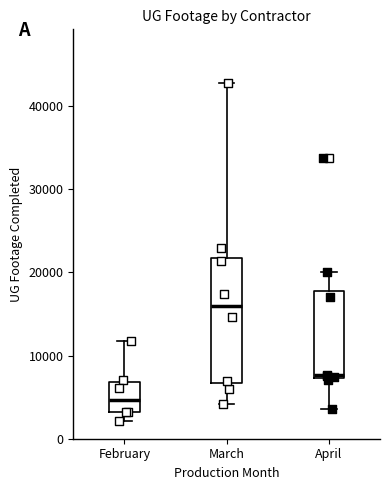

Reading left to right, read every box against the y-axis: the position of its median line, the range the box covers, and the ends of its whiskers. The values are not printed on the chart, so give them approximately, as read against the axis.

February: median 5000, box 3000 to 7000, whiskers 2000 to 12000
March: median 16000, box 7000 to 22000, whiskers 4000 to 43000
April: median 8000, box 7000 to 18000, whiskers 4000 to 20000